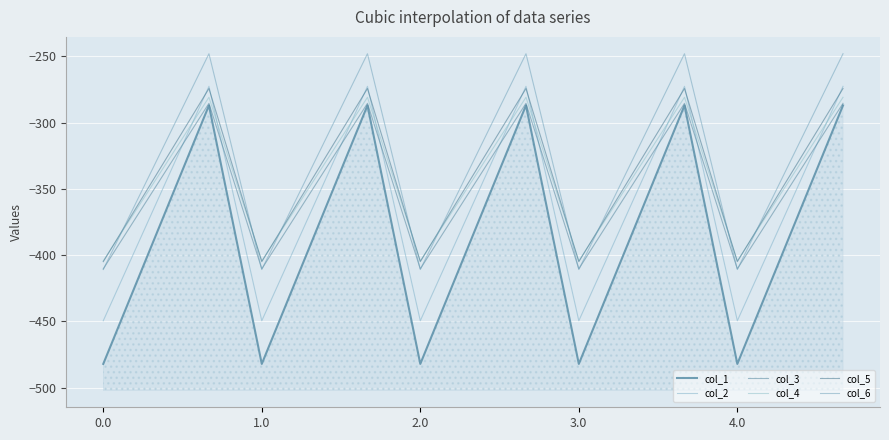

Is the value of col_5 at 10 greater than the value of col_6 at 4.0?

No